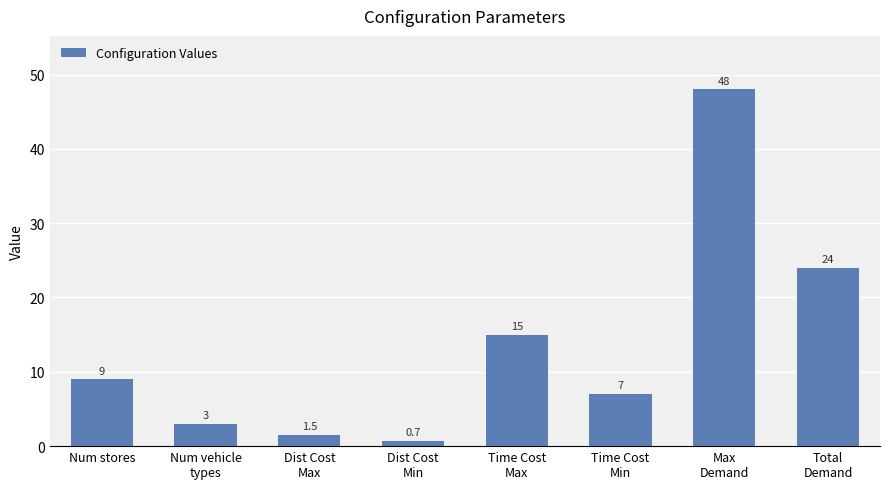

Reading left to right, transcribe all the data shown in this chart.

Num stores=9.0	Num vehicle
types=3.0	Dist Cost
Max=1.5	Dist Cost
Min=0.7	Time Cost
Max=15.0	Time Cost
Min=7.0	Max
Demand=48.0	Total
Demand=24.0